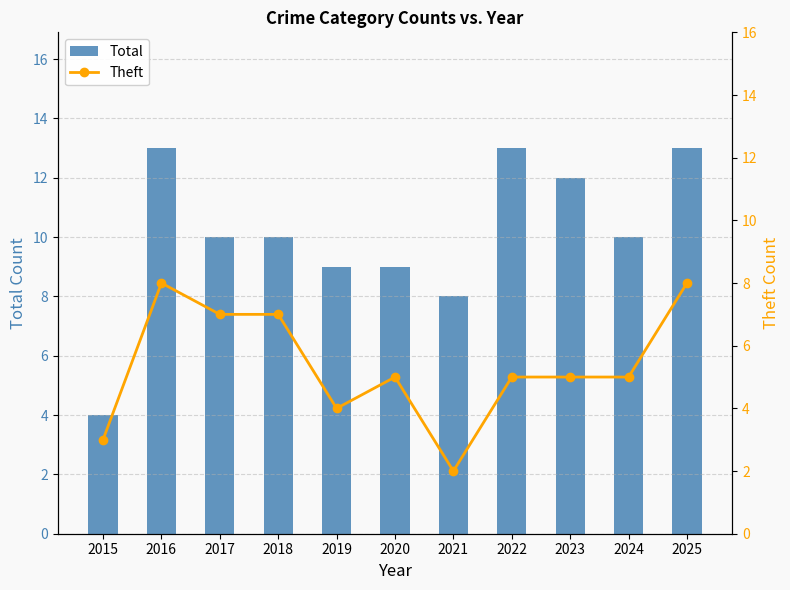

What is the lowest value of the Theft series?

2